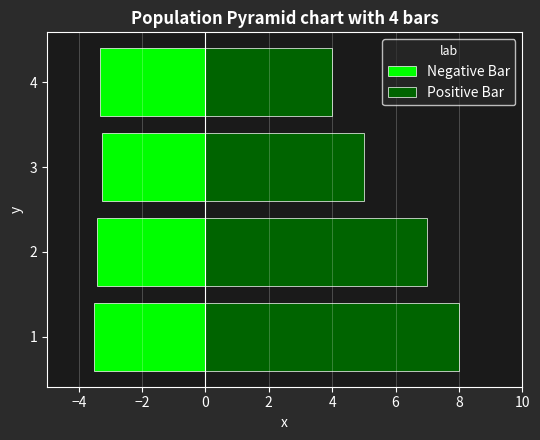

How many distinct data groups are displayed?

2